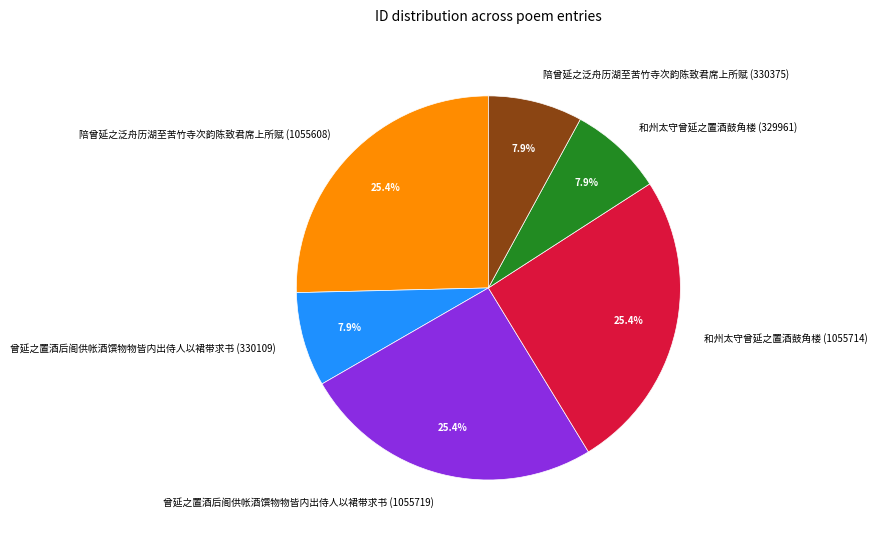

True or false: 和州太守曾延之置酒鼓角楼 (329961) accounts for 8% of the total.

True